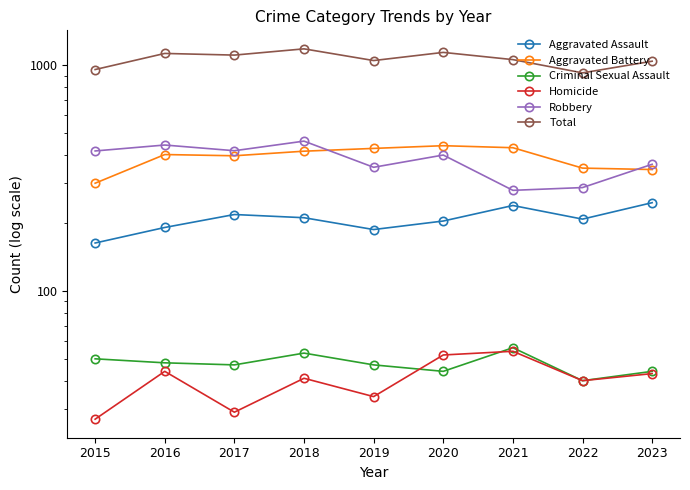

Which category has the highest value across all series?

2018